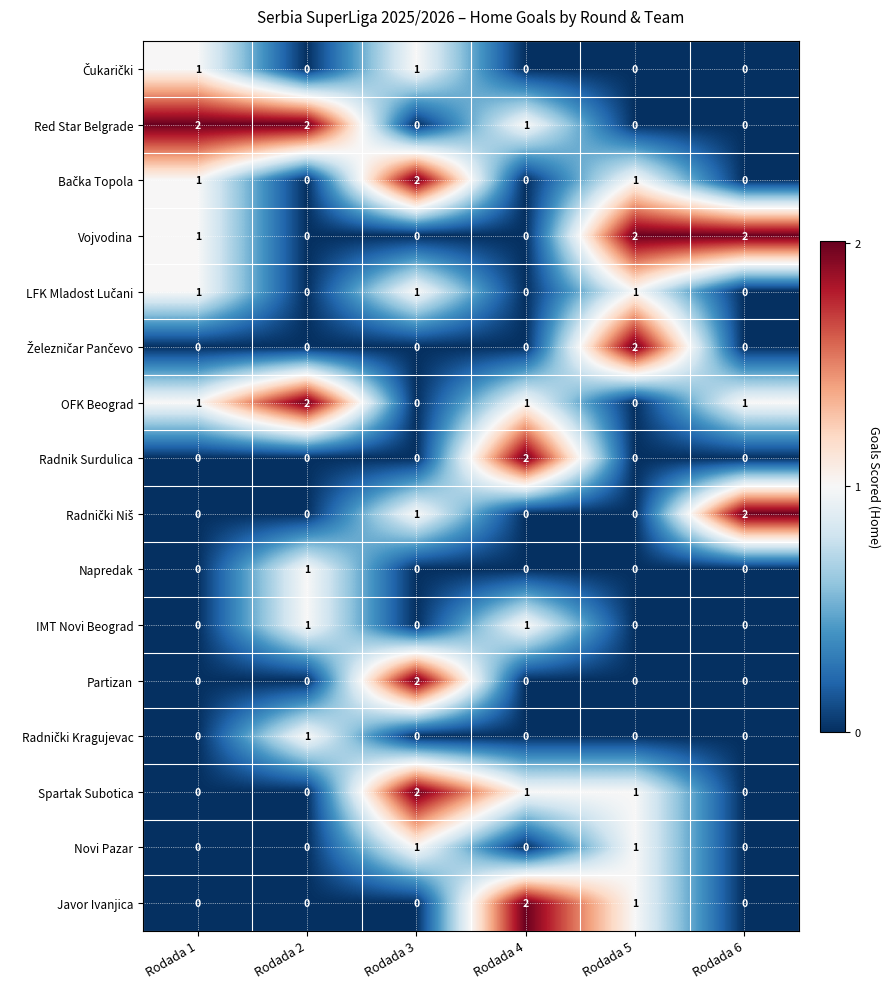

Count the number of data series in this chart.

16